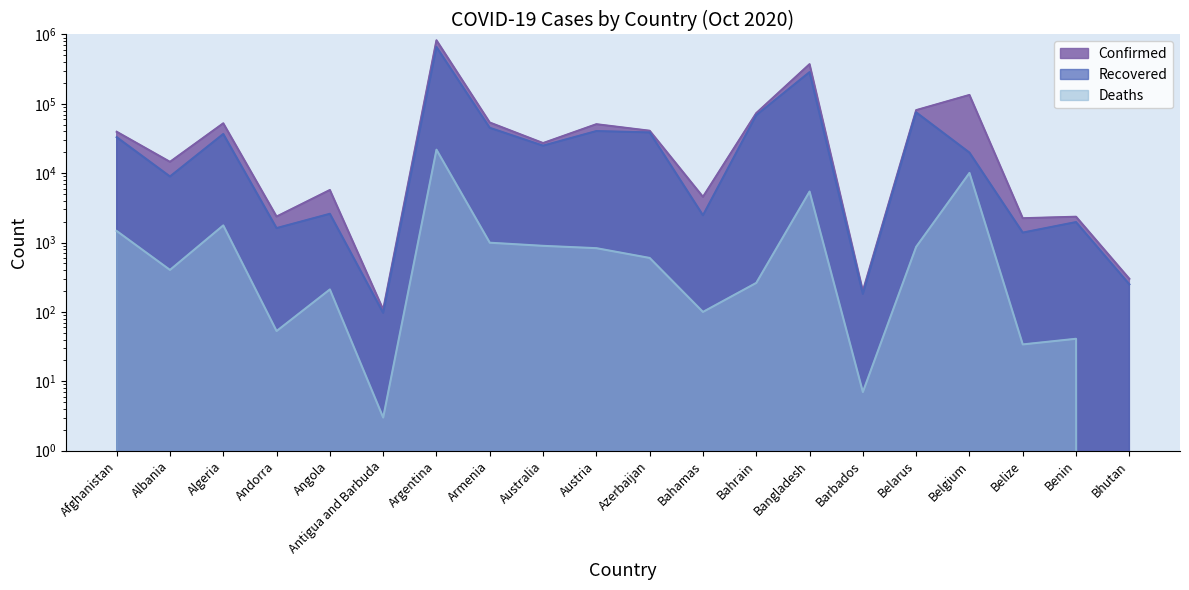

Does the chart have visible grid lines?

No